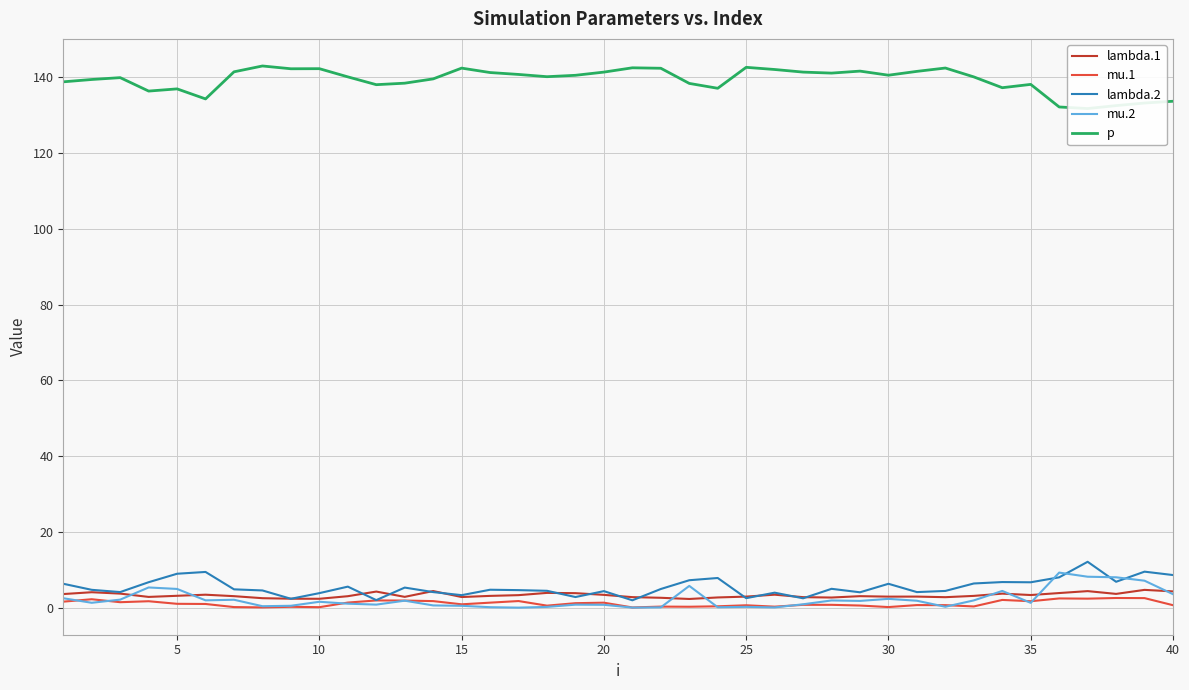

True or false: mu.1 and p cross at least once.

False